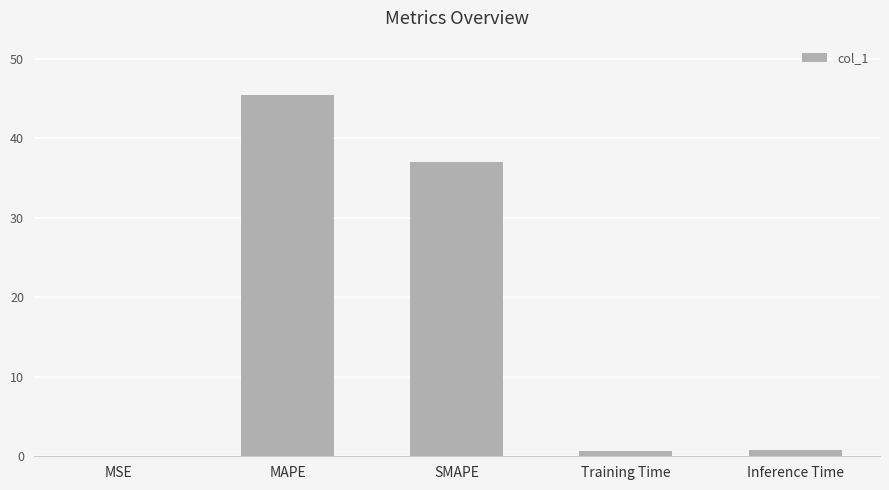

Is it true that the value at SMAPE is 9.3?

False